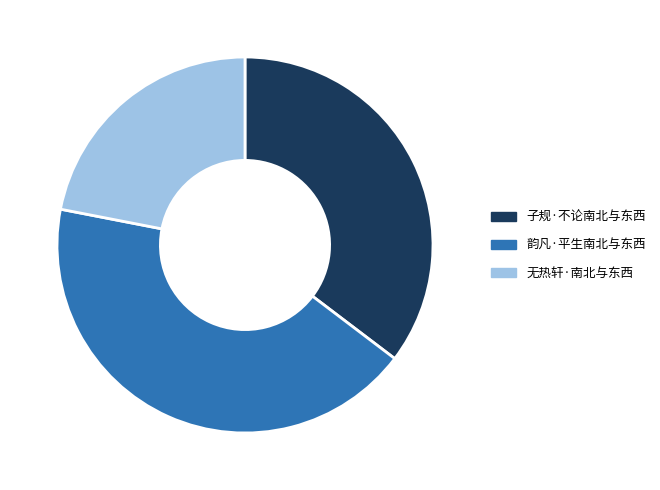

Count the number of slices in the pie.

3